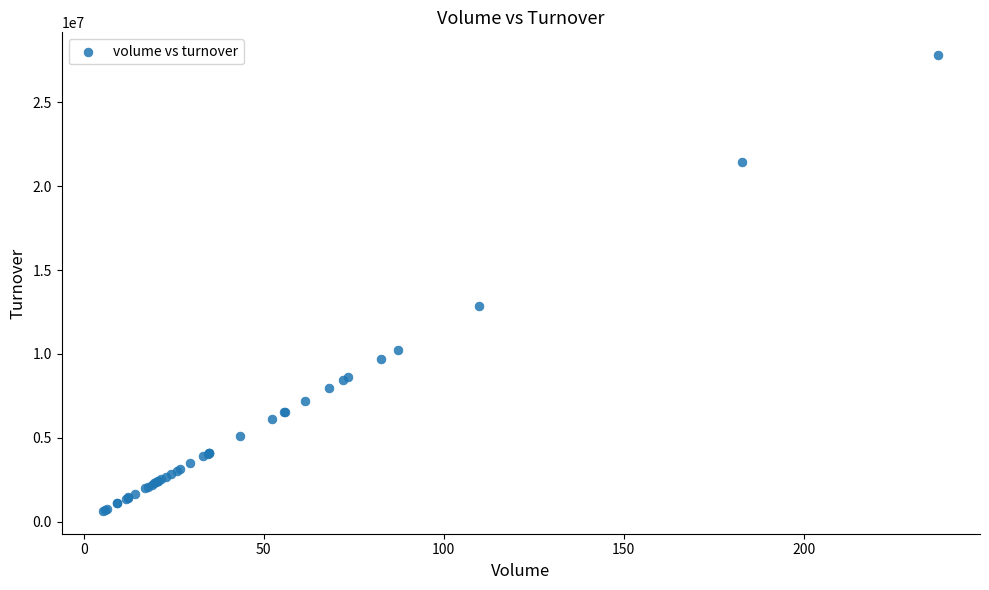

What Y value in the scatter plot is closest to 14230860?

12889565.5